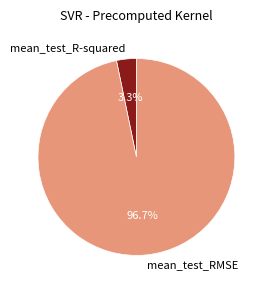

How much of the chart is everything except mean_test_R-squared?

96.7%